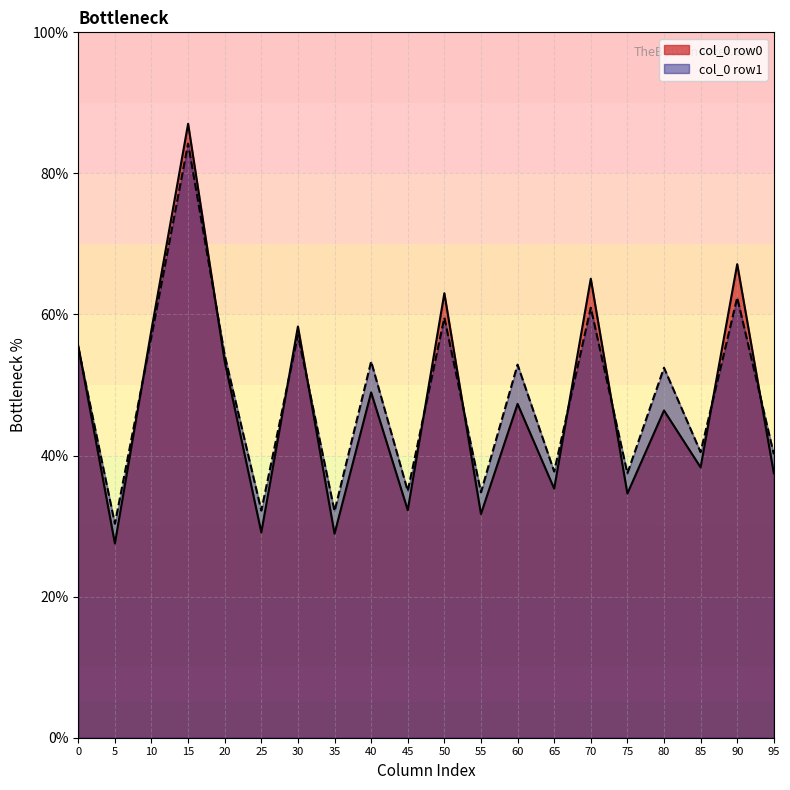

Is it true that col_0 row0 equals 35.3 at 65?

True